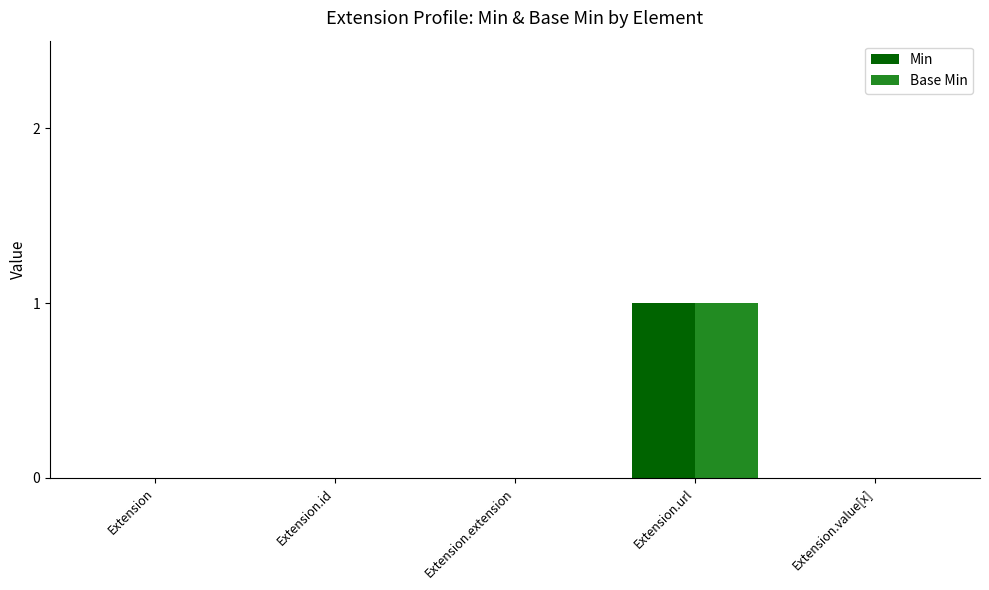

How many groups of bars are there?

5